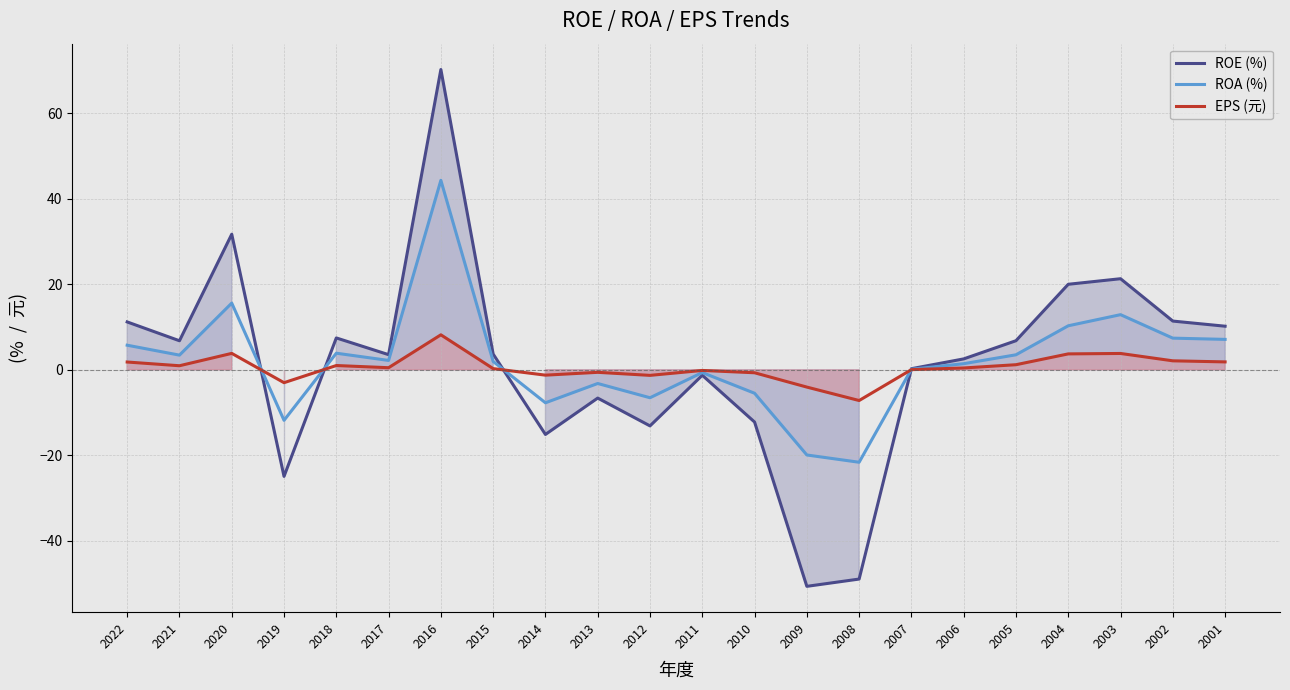

Is it true that ROA (%) equals 7.4 at 2002?

True